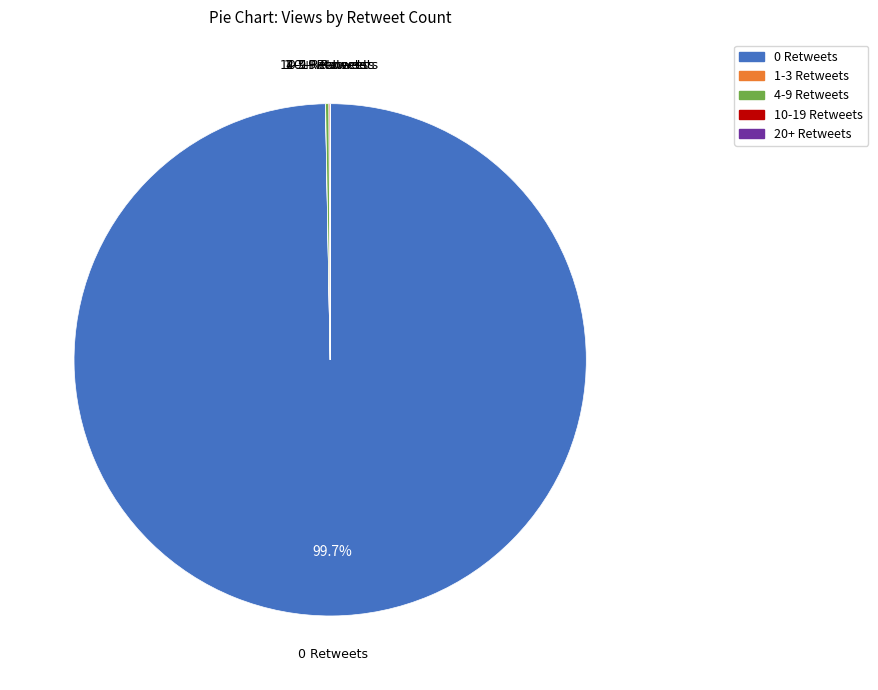

What is the largest slice in the pie chart?

0 Retweets